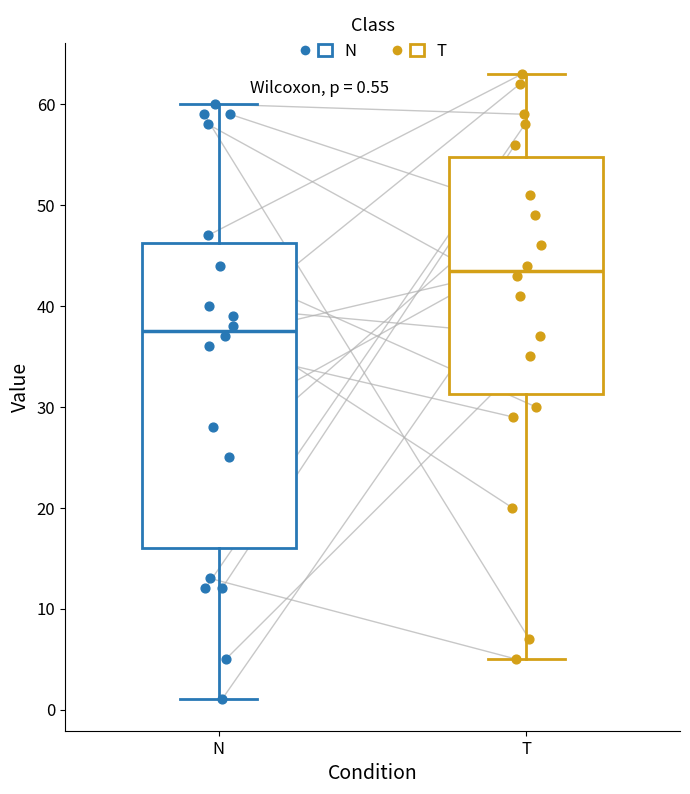

Comparing the boxes themselves (not the whiskers), which one is the tallest?

N